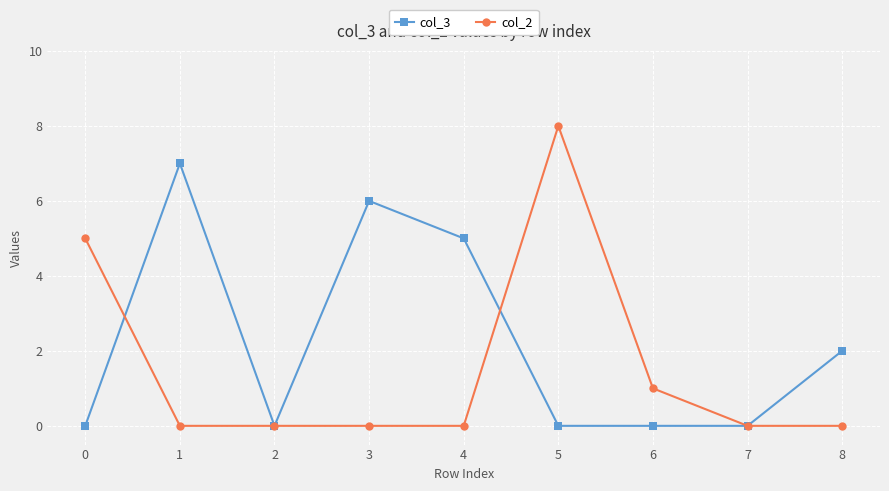

What are all the series names shown in the legend?

col_3, col_2